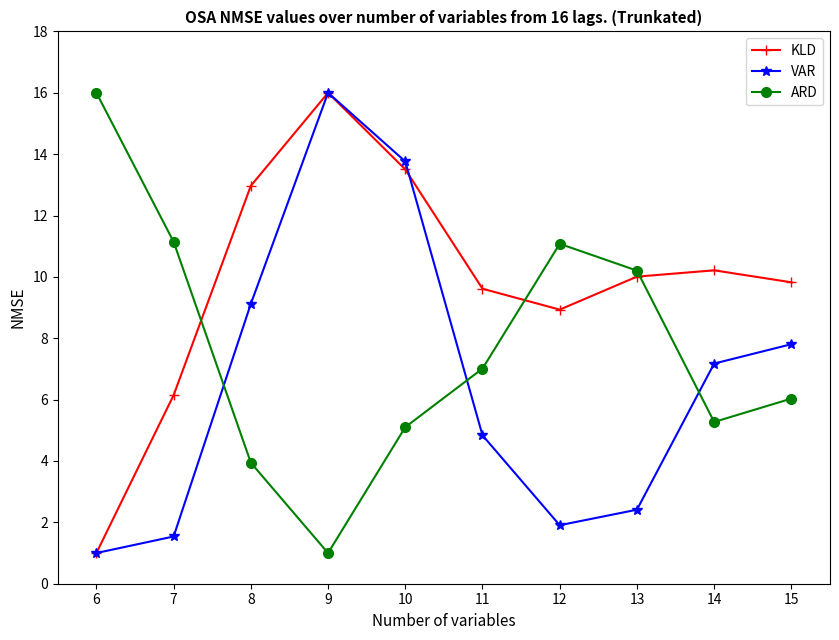

Where is the first local maximum for VAR?

9